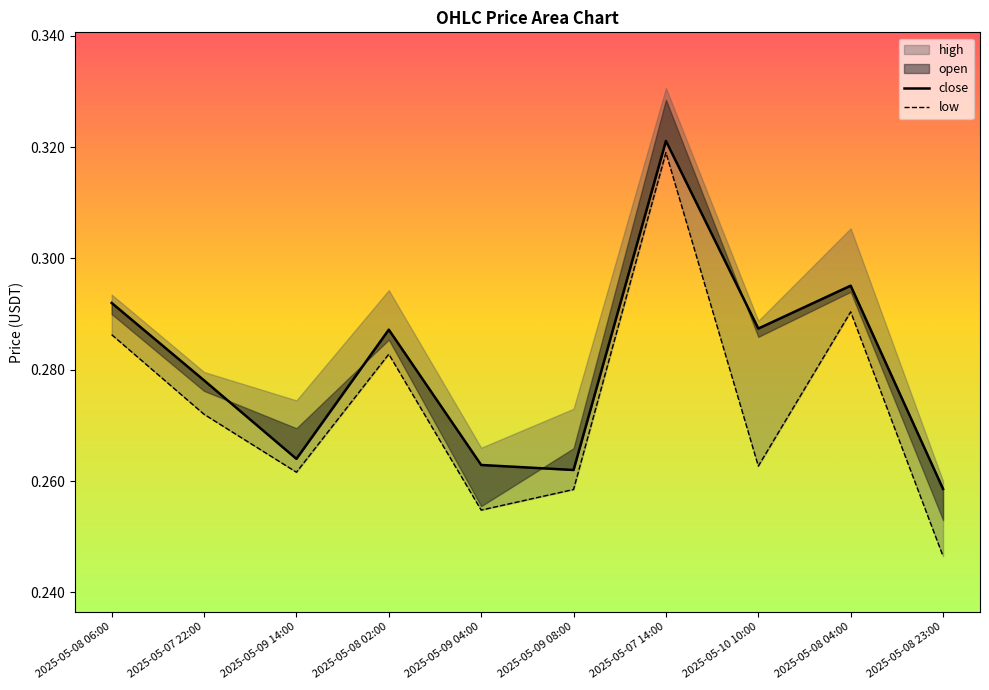

What is the minimum value for open?

0.3